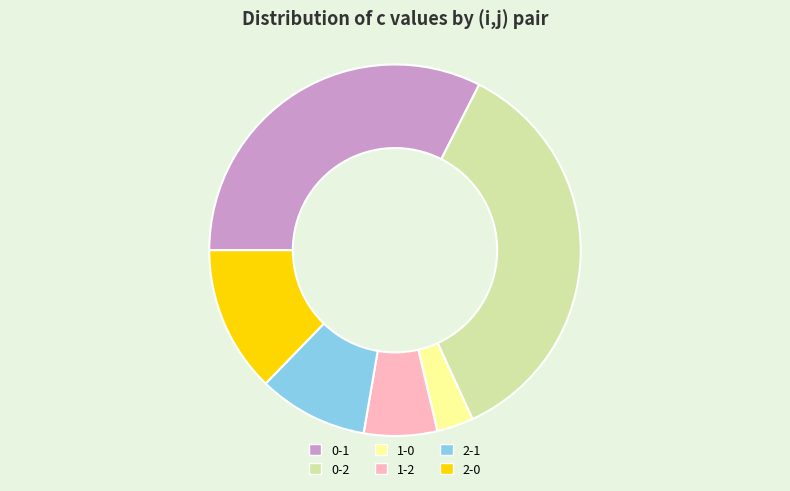

Does 2-1 account for over 50% of the chart?

No